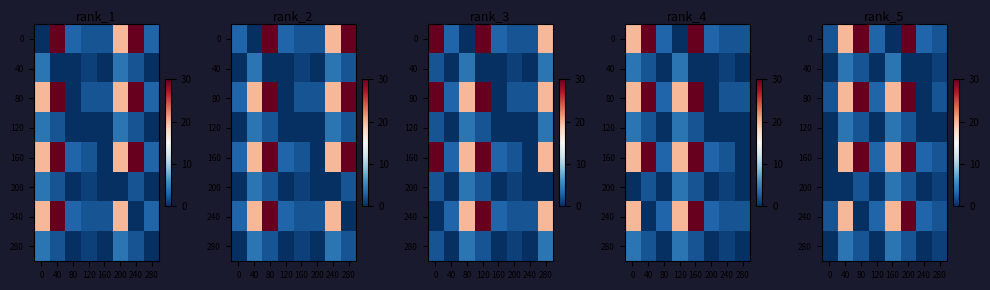

How many positive values does the 80 series have?

7